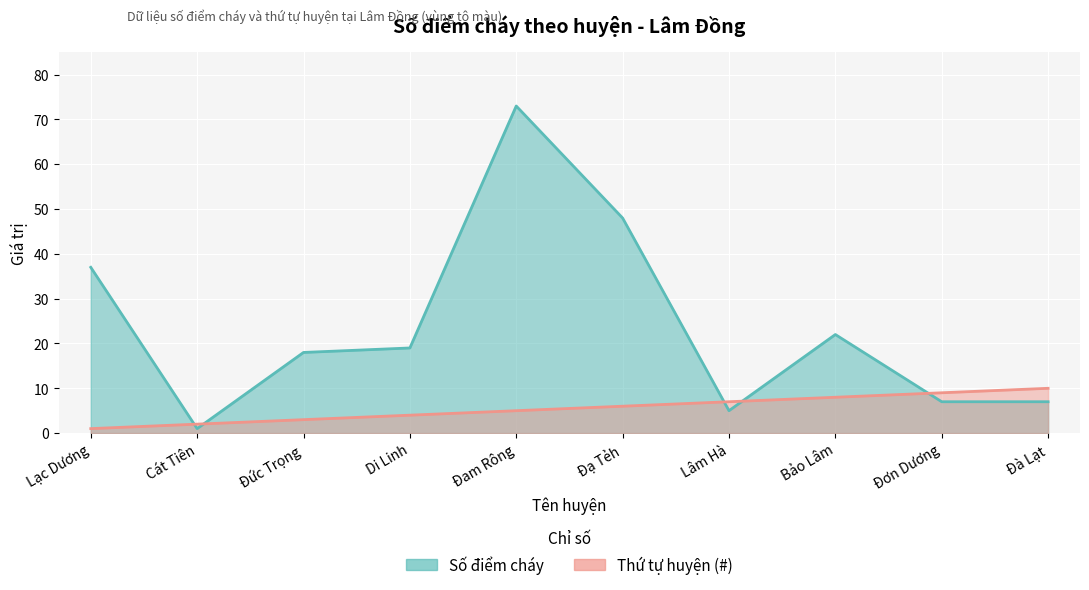

What is the difference between the maximum and minimum values in the Số điểm cháy series?

72